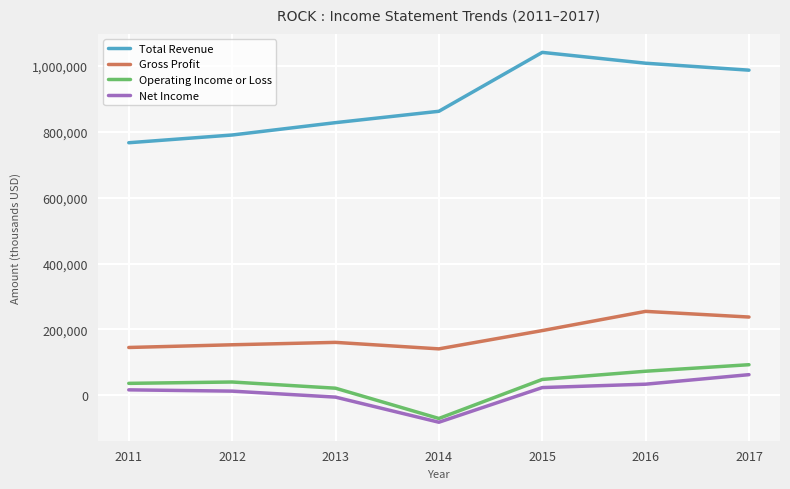

How many values in the Gross Profit series are below 160600?

3